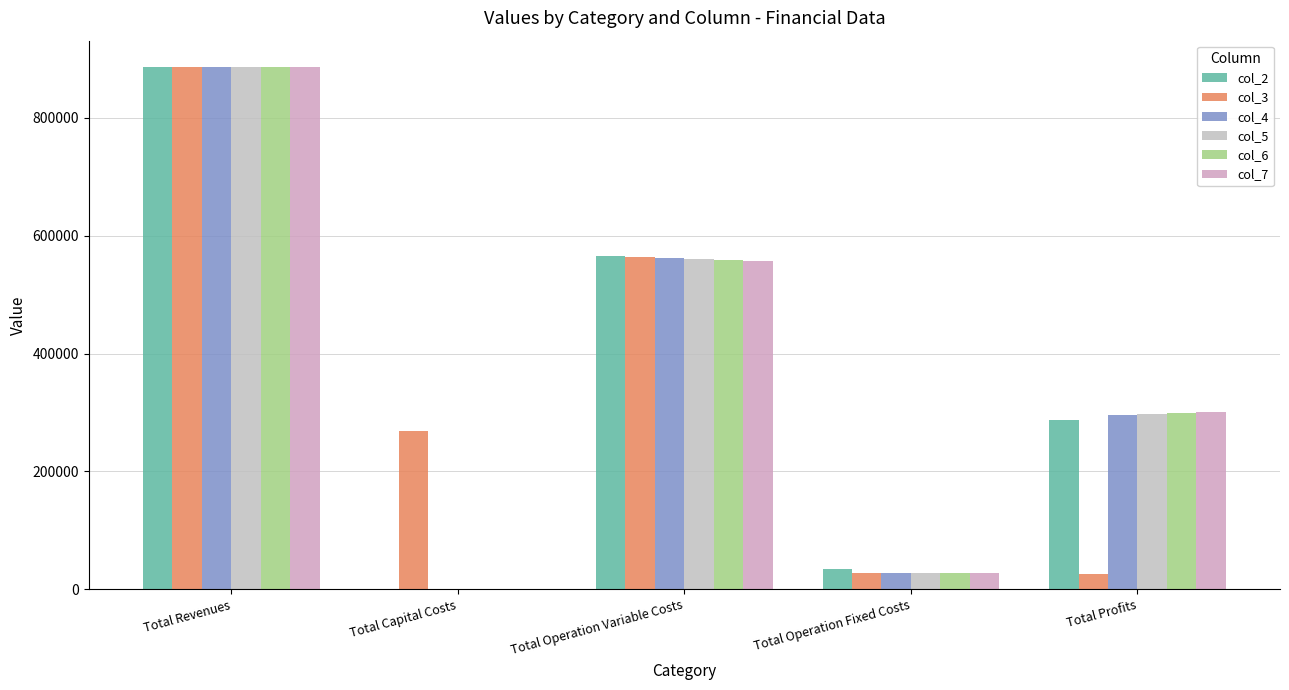

What is the average value of the col_6 series?

354639.0